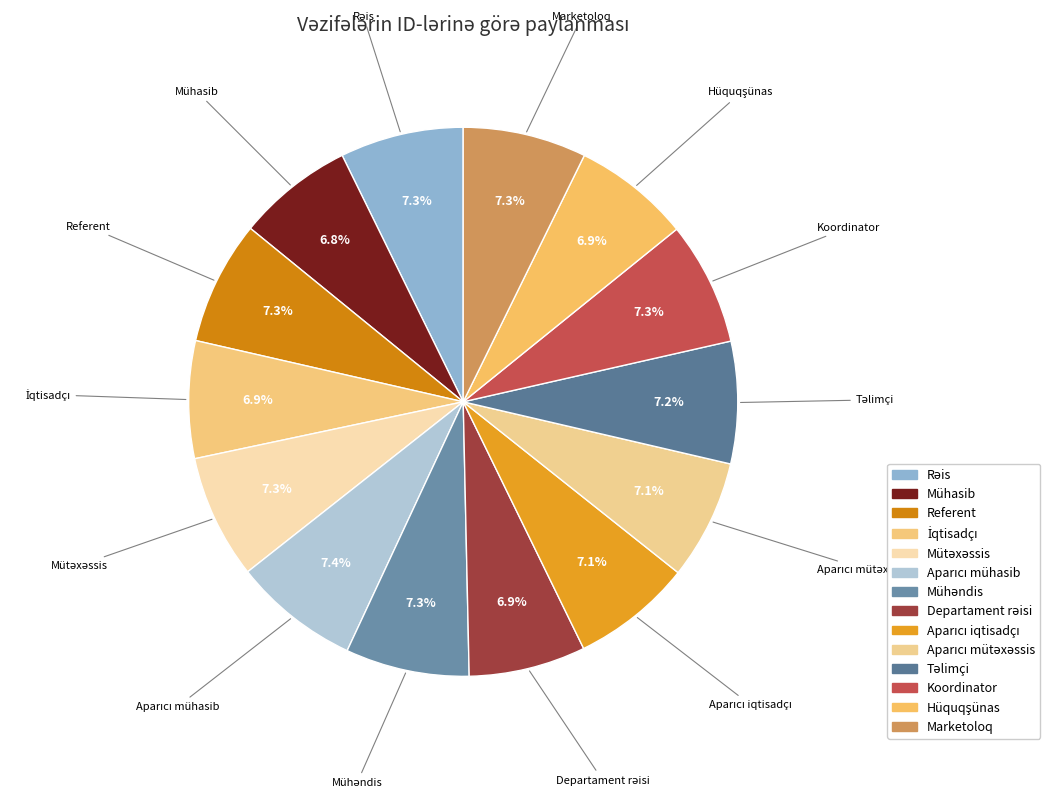

What is the smallest slice in the pie chart?

Mühasib